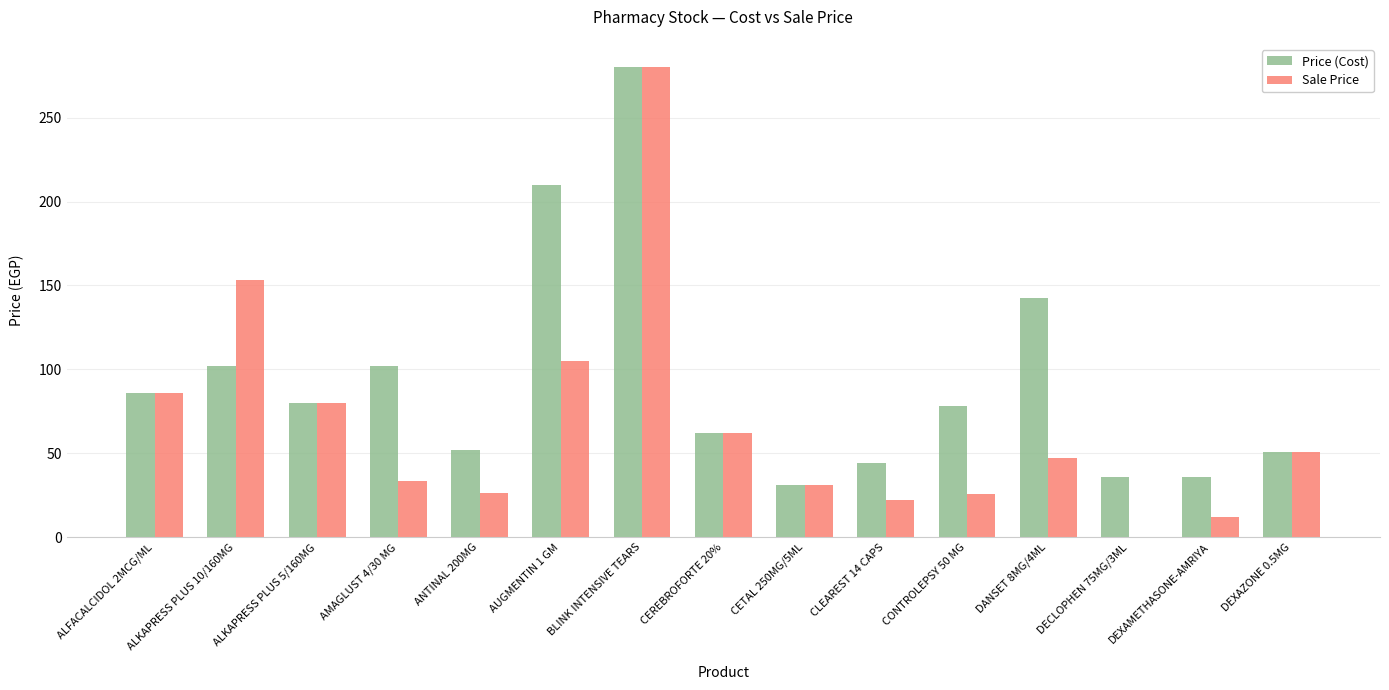

What is the sum of the Price (Cost) values at AUGMENTIN 1 GM and ANTINAL 200MG?

262.0